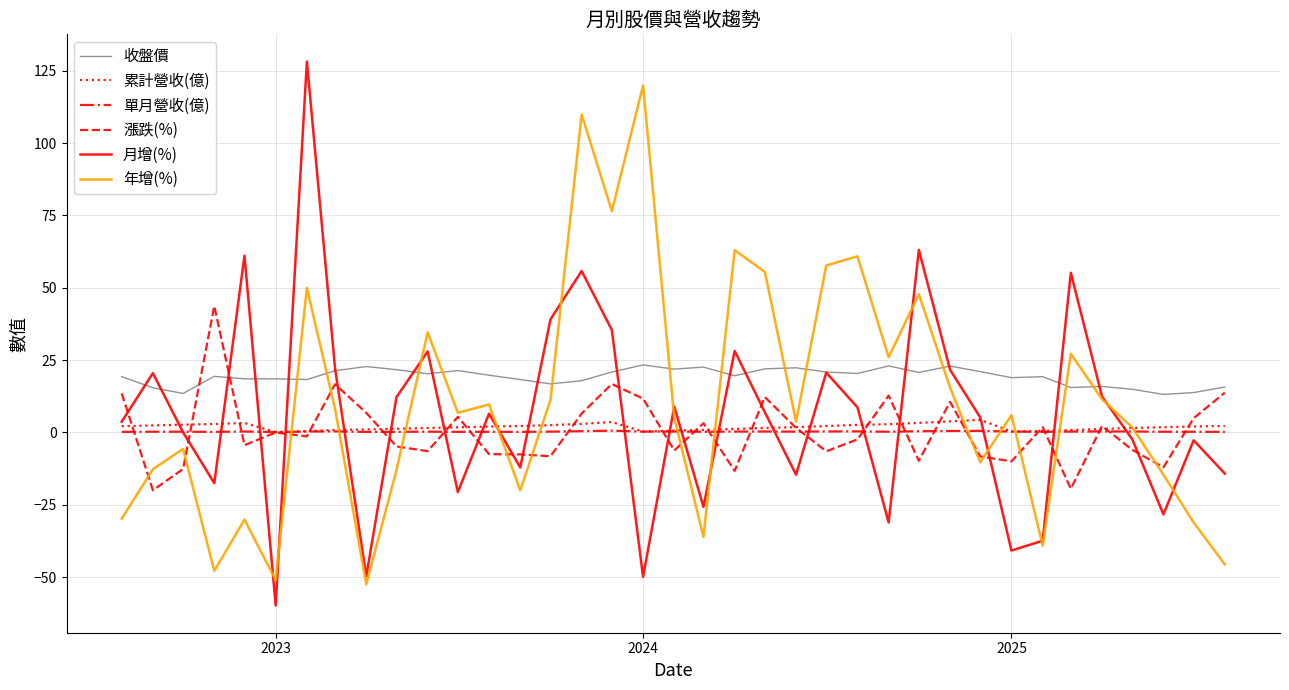

Does the chart have visible grid lines?

Yes